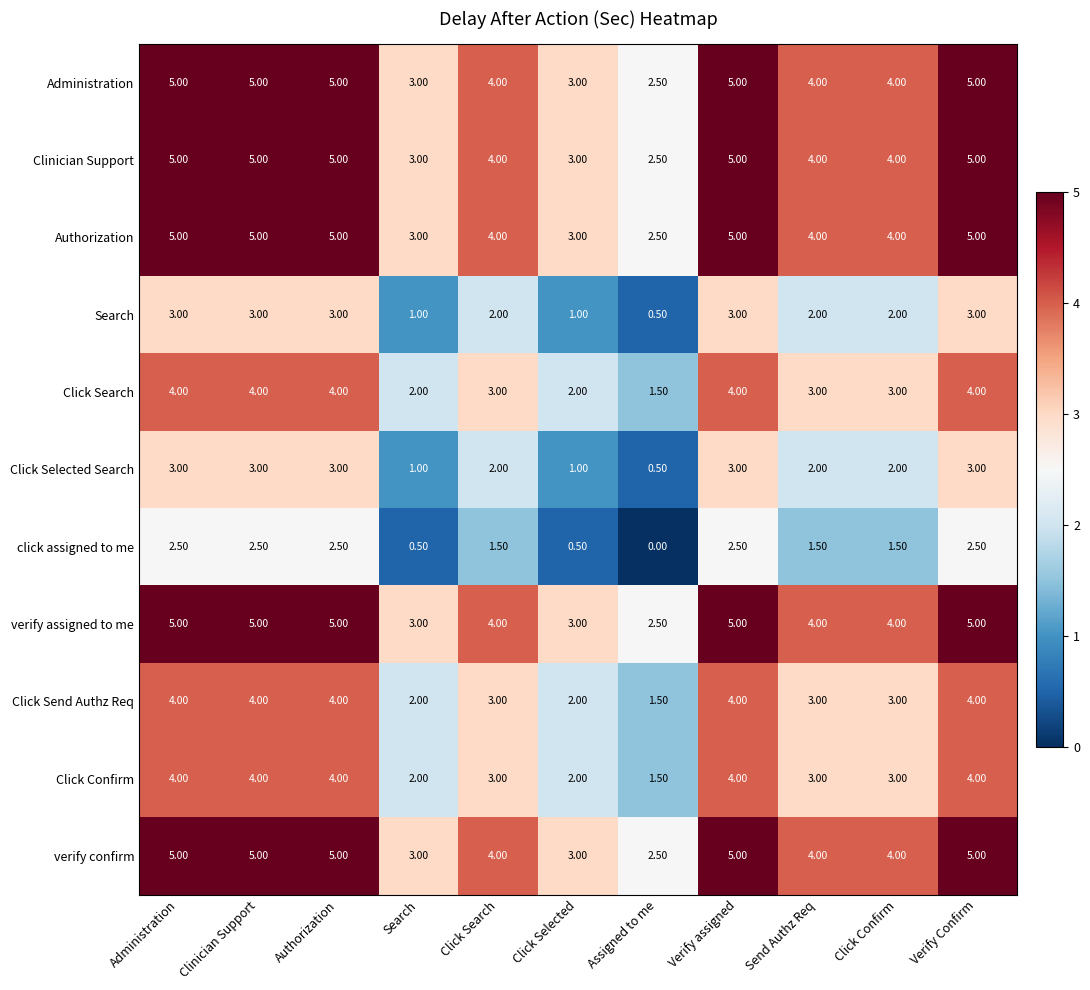

What is the spread (max minus min) of values at Click Selected?

2.5